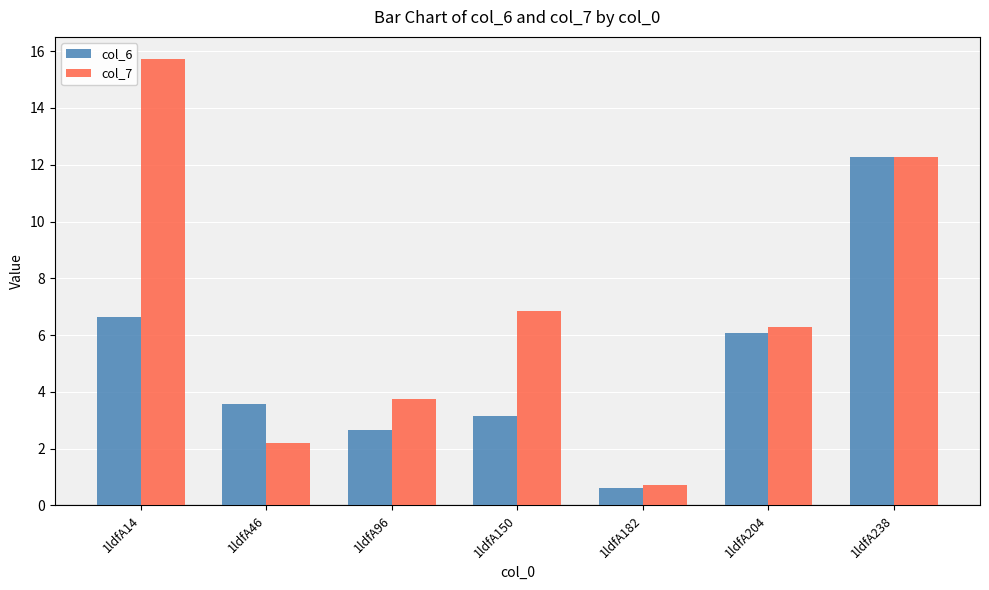

What is the value of the col_6 bar at the 6th from the left?

6.1